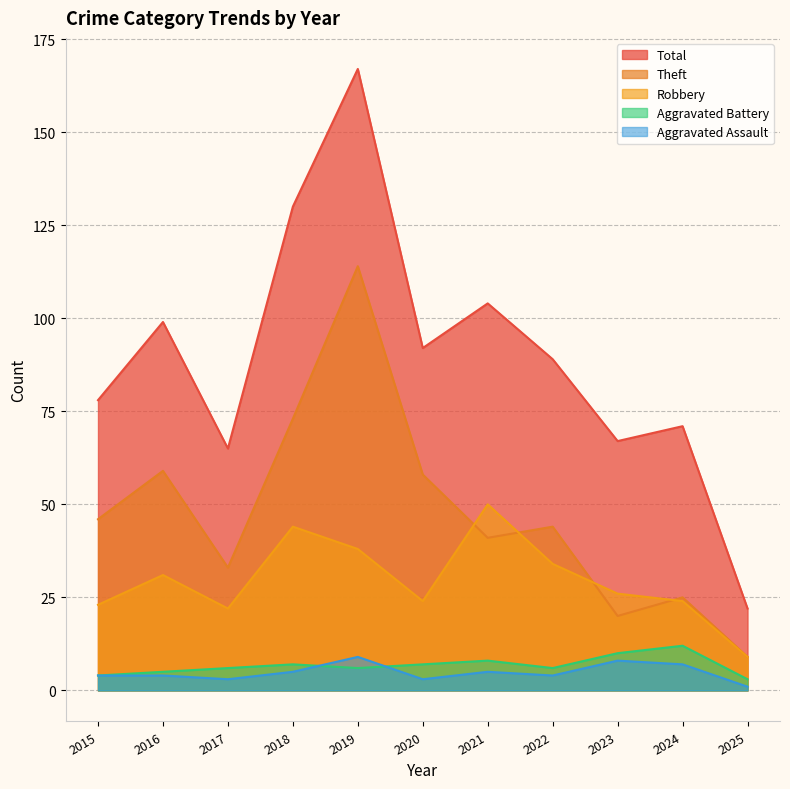

Reading left to right, transcribe all the data shown in this chart.

Aggravated Assault: 4	4	3	5	9	3	5	4	8	7	1
Aggravated Battery: 4	5	6	7	6	7	8	6	10	12	3
Robbery: 23	31	22	44	38	24	50	34	26	24	9
Theft: 46	59	33	73	114	58	41	44	20	25	9
Total: 78	99	65	130	167	92	104	89	67	71	22